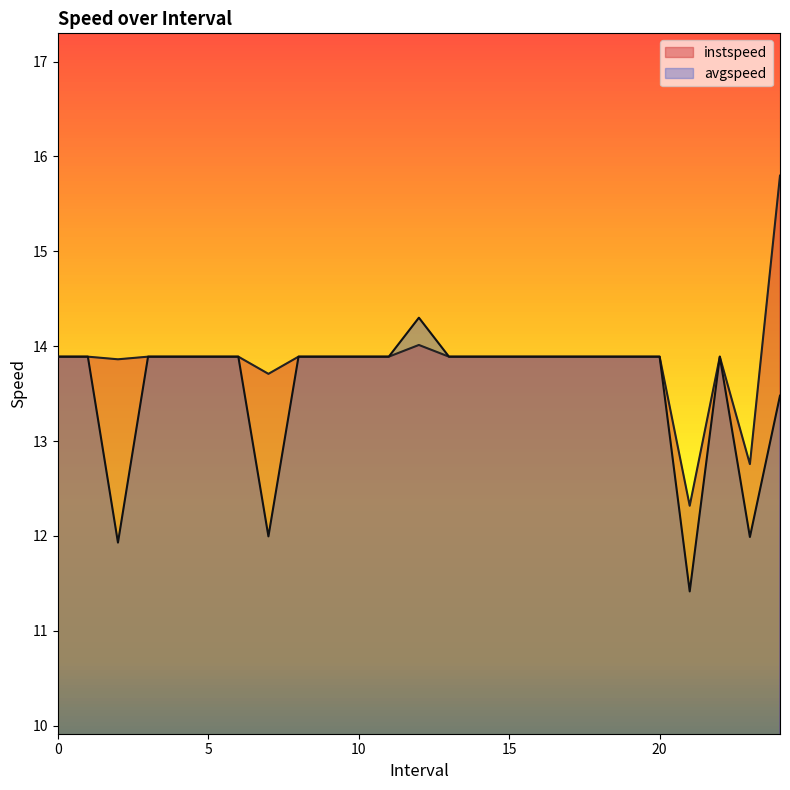

What is the smallest value displayed?

11.4